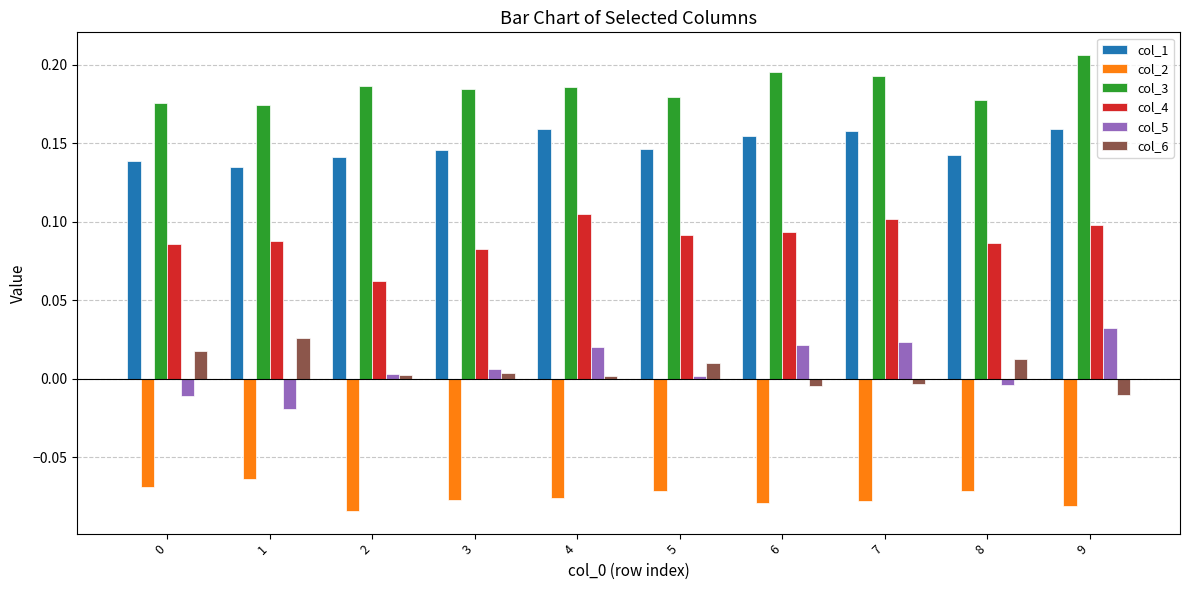

How many bars are there in total?

60